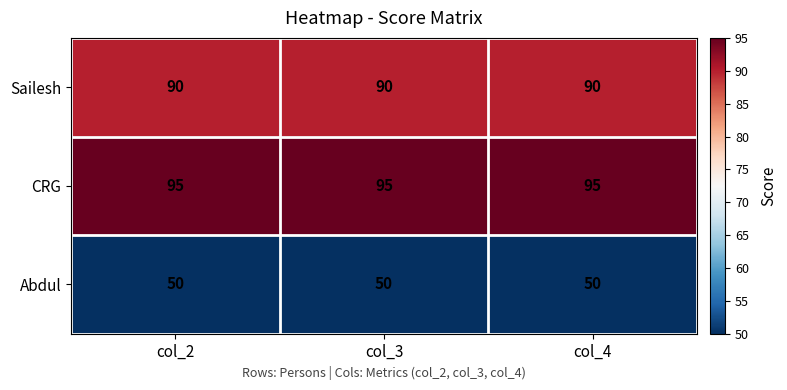

What is the highest value of the CRG series?

95